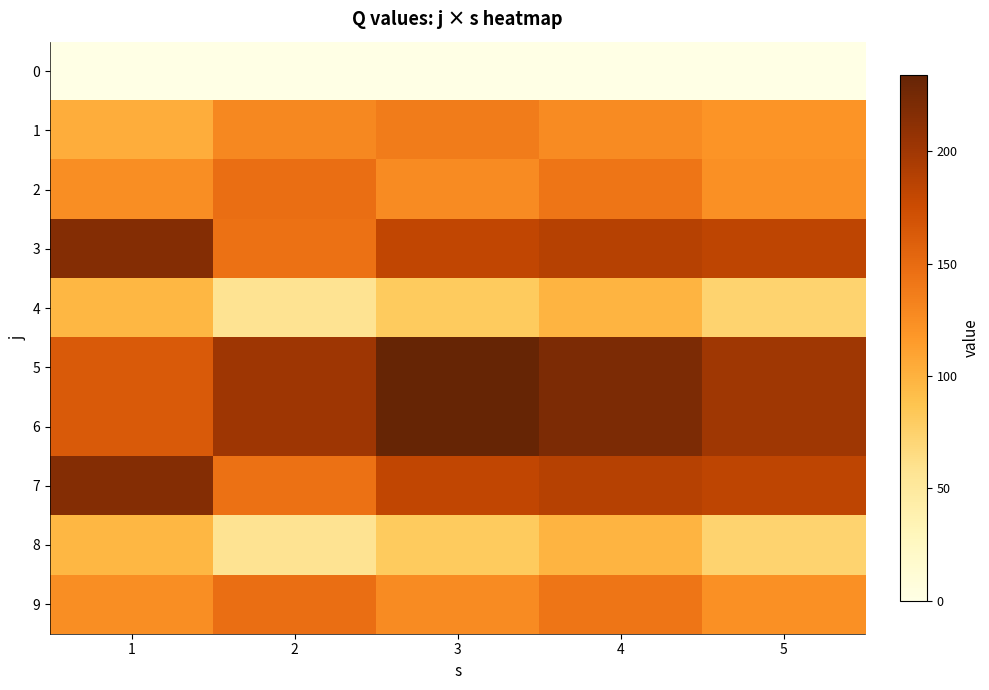

Rank the series by their maximum value, from lowest to highest.

0, 4, 8, 1, 2, 9, 3, 7, 5, 6